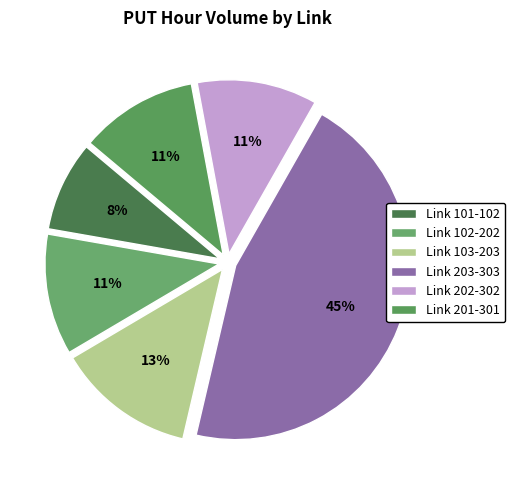

Count the number of slices in the pie.

6